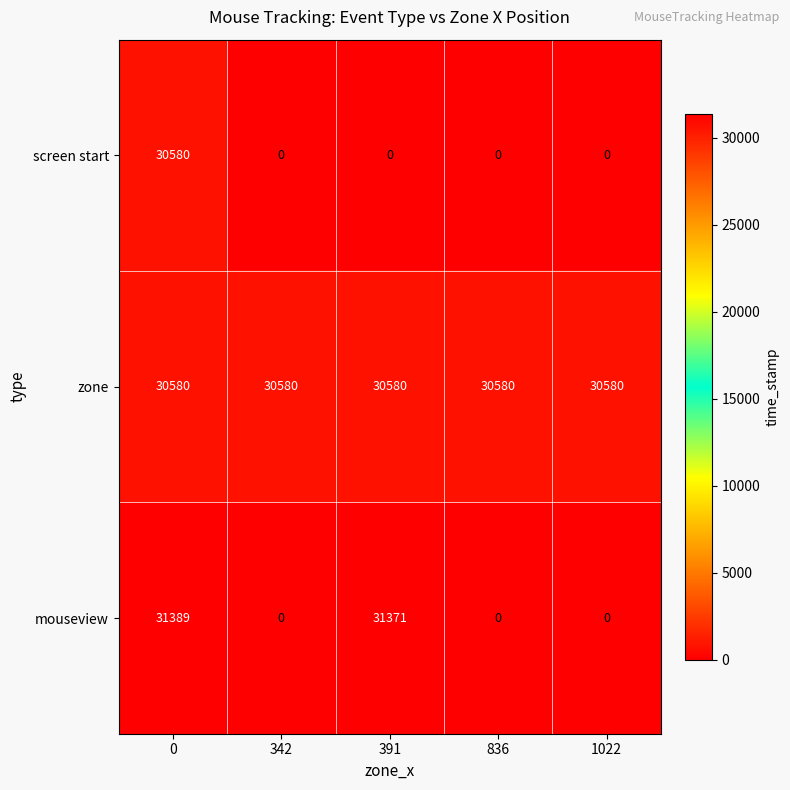

What is the spread (max minus min) of values at 342?

30580